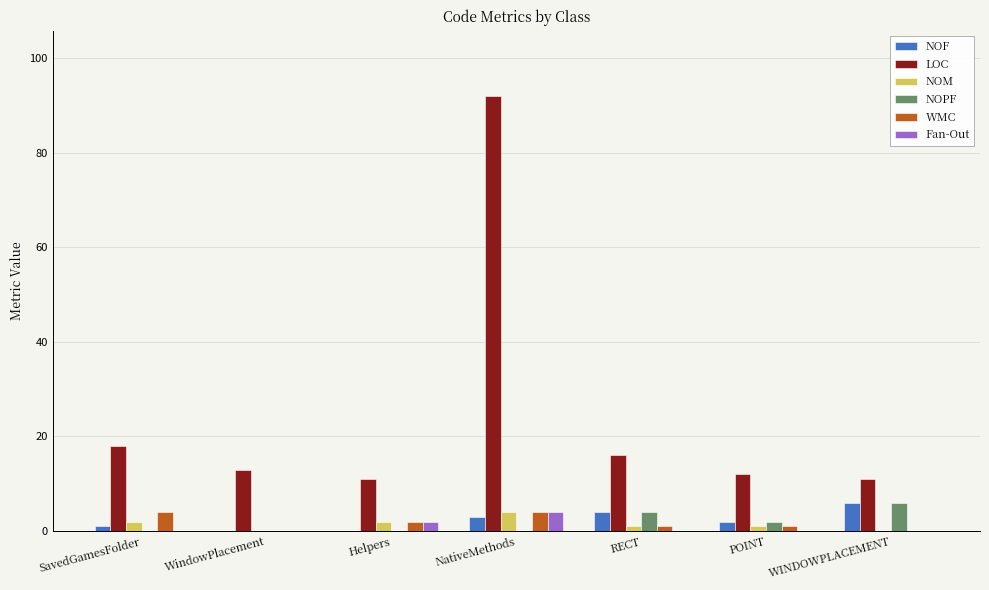

Where does the NOM series first go above 1?

SavedGamesFolder